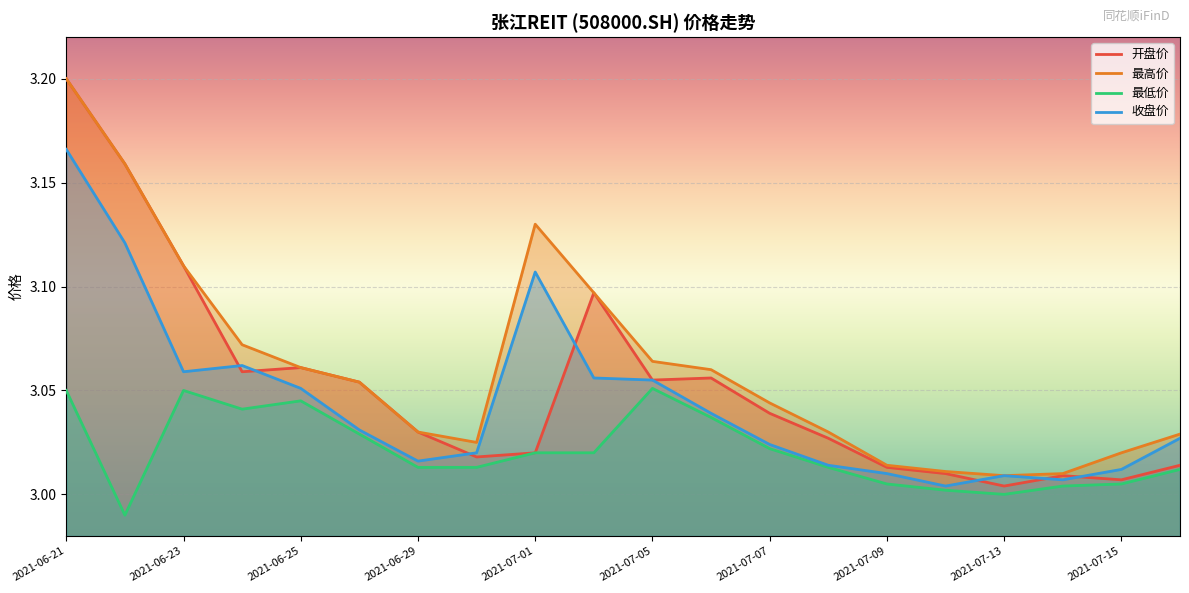

At which category does 收盘价 reach its first local peak?

2021-06-24